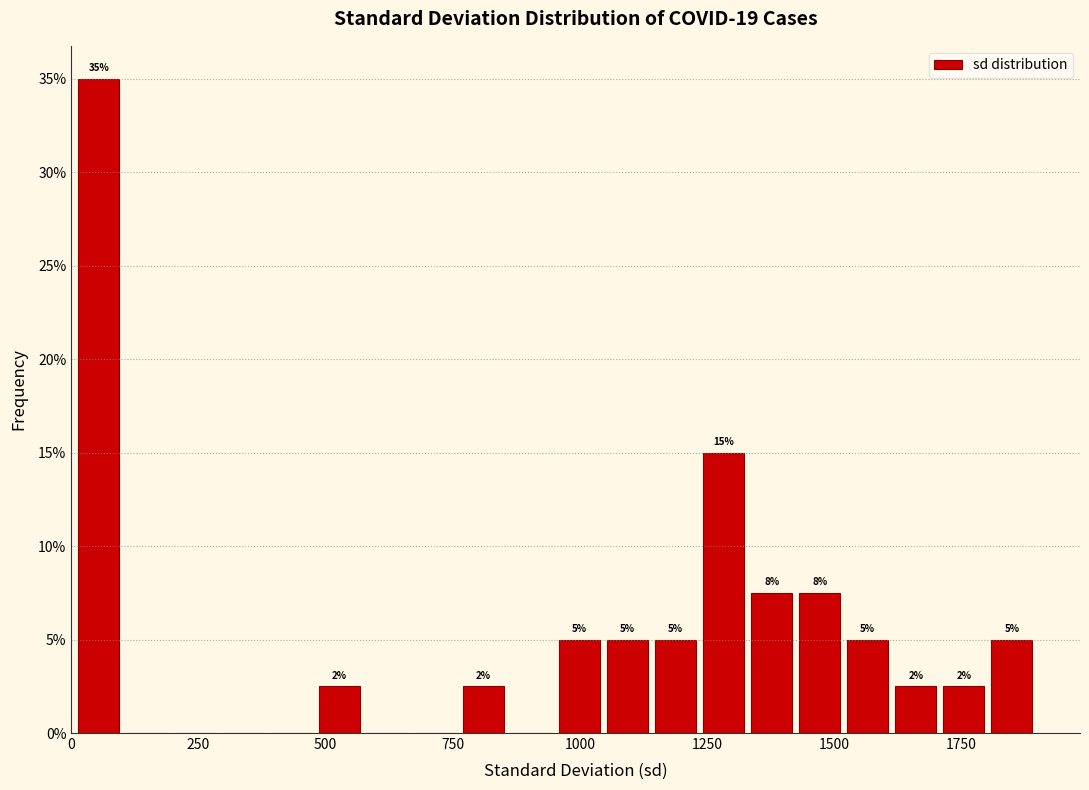

Around what value on the x-axis is the tallest bar? Give the approximate position of its centre, as read against the axis.

50